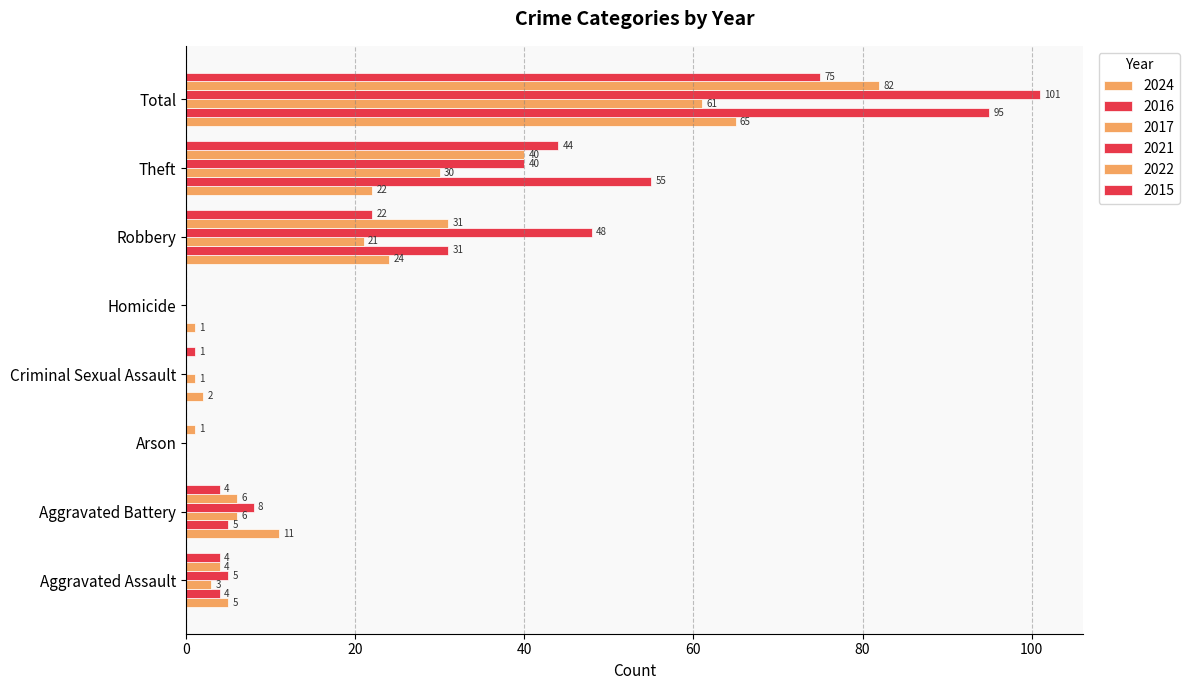

How many positive values does the 2022 series have?

6